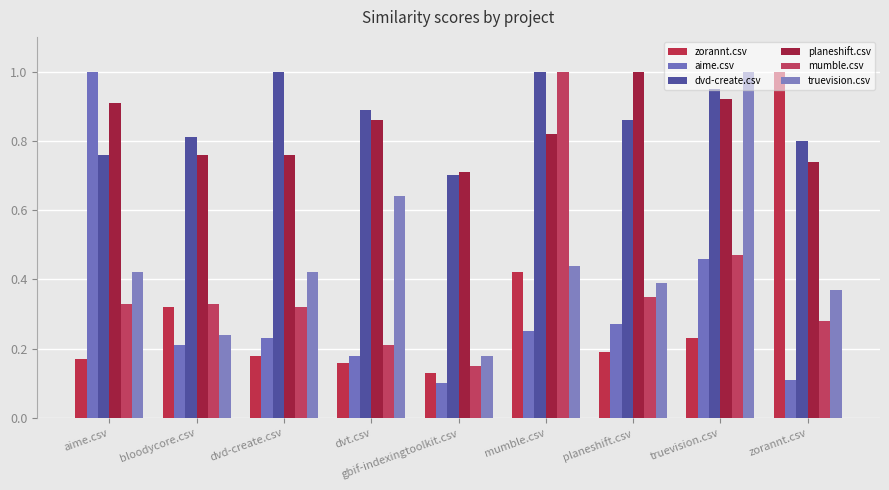

Rank the series by their maximum value, from highest to lowest.

zorannt.csv, aime.csv, dvd-create.csv, planeshift.csv, mumble.csv, truevision.csv